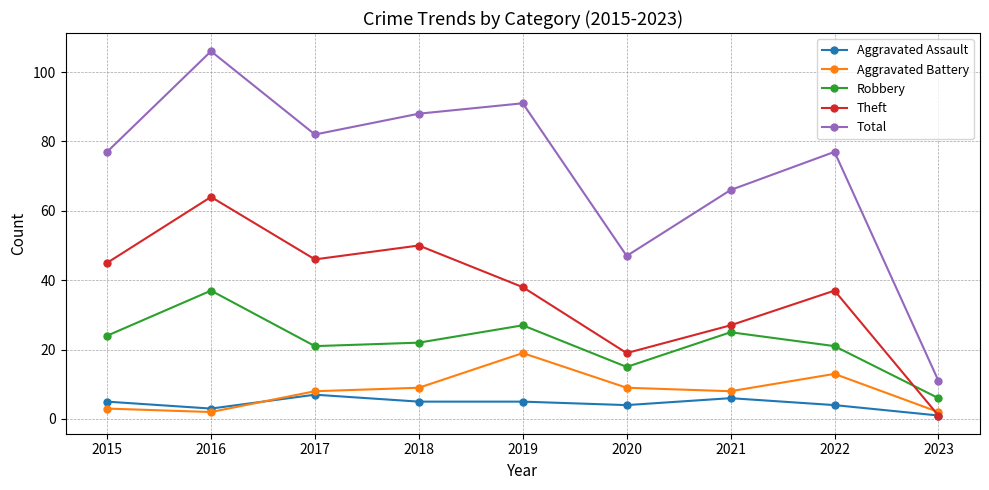

True or false: Total and Robbery intersect in this chart.

False